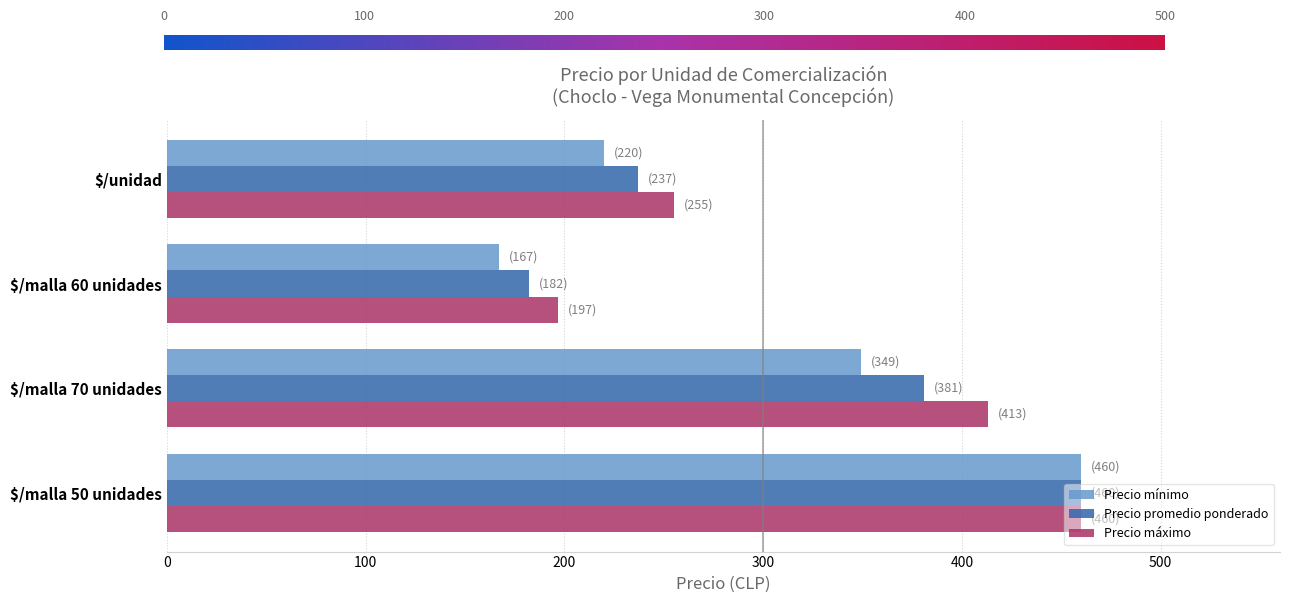

What is the spread (max minus min) of values at $/malla 70 unidades?

64